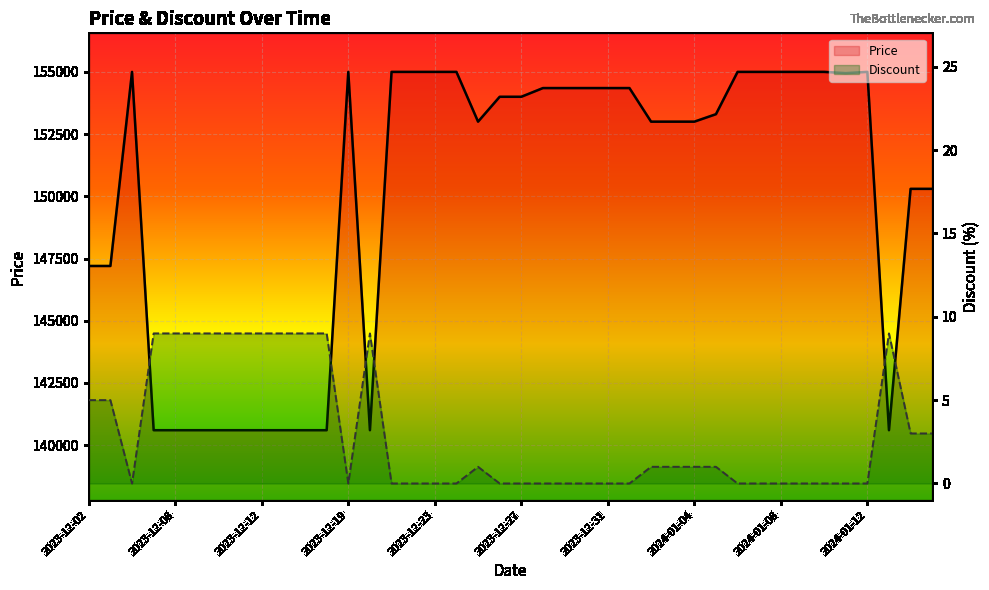

How many categories are shown in the chart?

40